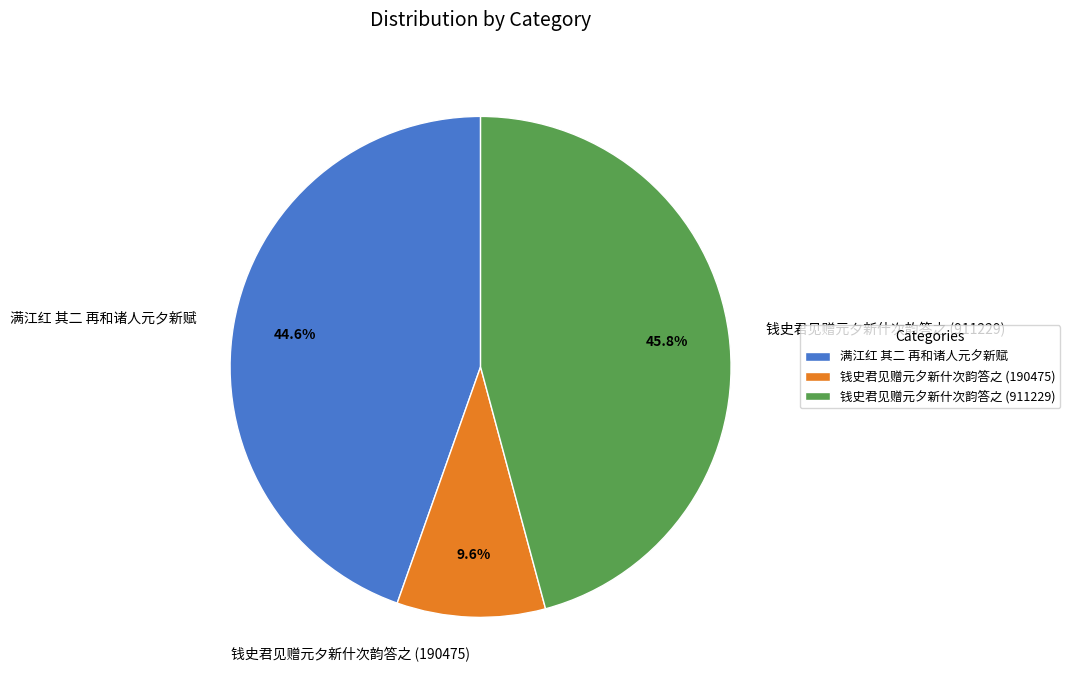

How many slices are in this pie chart?

3